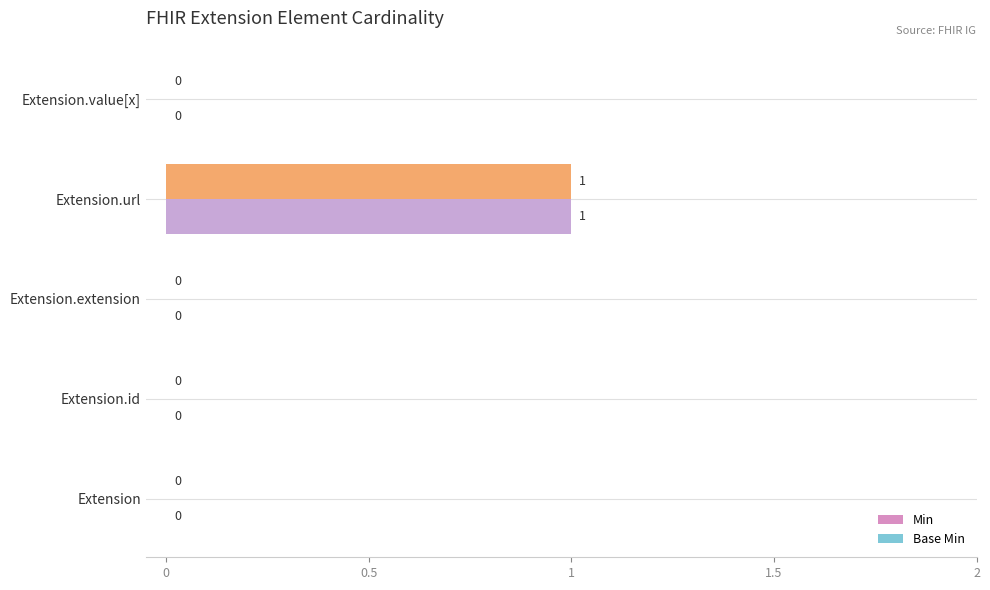

How many distinct data groups are displayed?

2